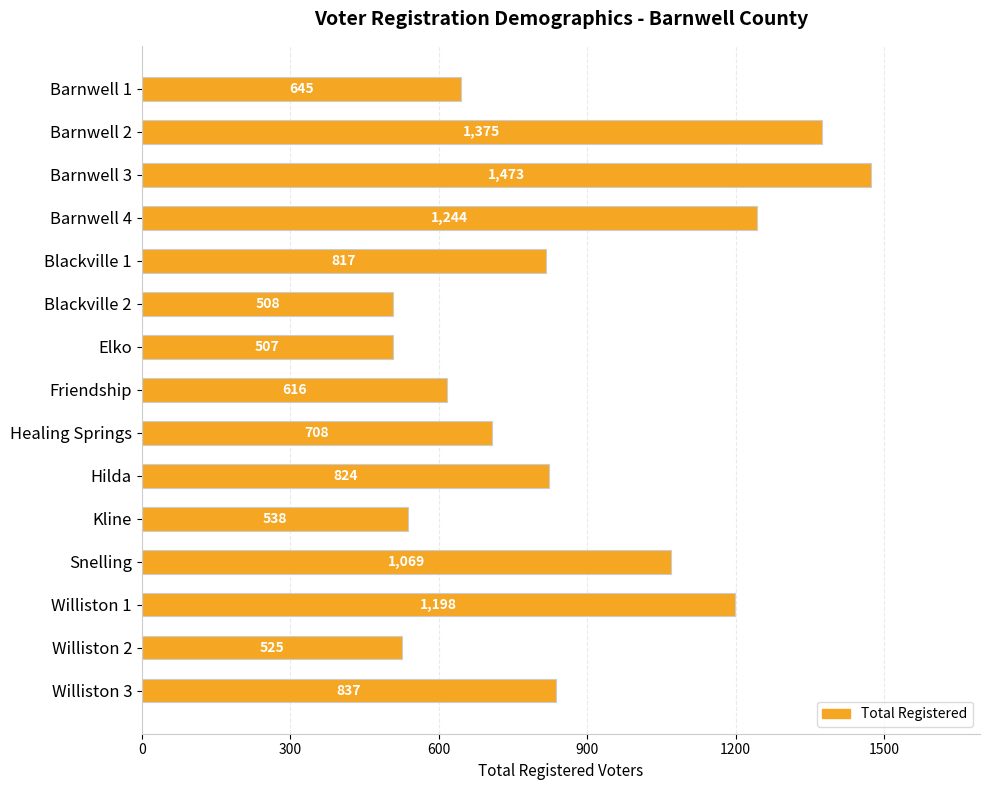

What is the sum of all values?

12884